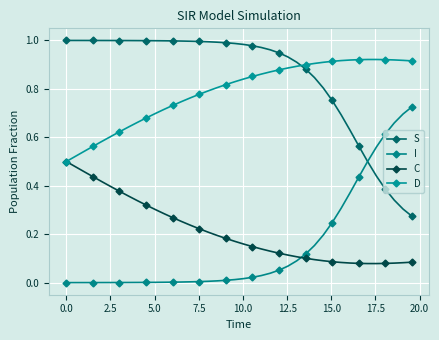

Reading right to left, list all the values displayed in this chart.

S: 0.3	0.3	0.3	0.4	0.4	0.5	0.6	0.6	0.7	0.8	0.8	0.8	0.9	0.9	0.9	0.9	1.0	1.0	1.0	1.0	1.0	1.0	1.0	1.0	1.0	1.0	1.0	1.0	1.0	1.0	1.0	1.0	1.0	1.0	1.0	1.0	1.0	1.0	1.0	1.0
I: 0.7	0.7	0.7	0.6	0.6	0.5	0.4	0.4	0.3	0.2	0.2	0.2	0.1	0.1	0.1	0.1	0.0	0.0	0.0	0.0	0.0	0.0	0.0	0.0	0.0	0.0	0.0	0.0	0.0	0.0	0.0	0.0	0.0	0.0	0.0	0.0	0.0	0.0	0.0	0.0
C: 0.1	0.1	0.1	0.1	0.1	0.1	0.1	0.1	0.1	0.1	0.1	0.1	0.1	0.1	0.1	0.1	0.1	0.1	0.1	0.2	0.2	0.2	0.2	0.2	0.2	0.2	0.3	0.3	0.3	0.3	0.3	0.3	0.4	0.4	0.4	0.4	0.4	0.5	0.5	0.5
D: 0.9	0.9	0.9	0.9	0.9	0.9	0.9	0.9	0.9	0.9	0.9	0.9	0.9	0.9	0.9	0.9	0.9	0.9	0.9	0.8	0.8	0.8	0.8	0.8	0.8	0.8	0.7	0.7	0.7	0.7	0.7	0.7	0.6	0.6	0.6	0.6	0.6	0.5	0.5	0.5